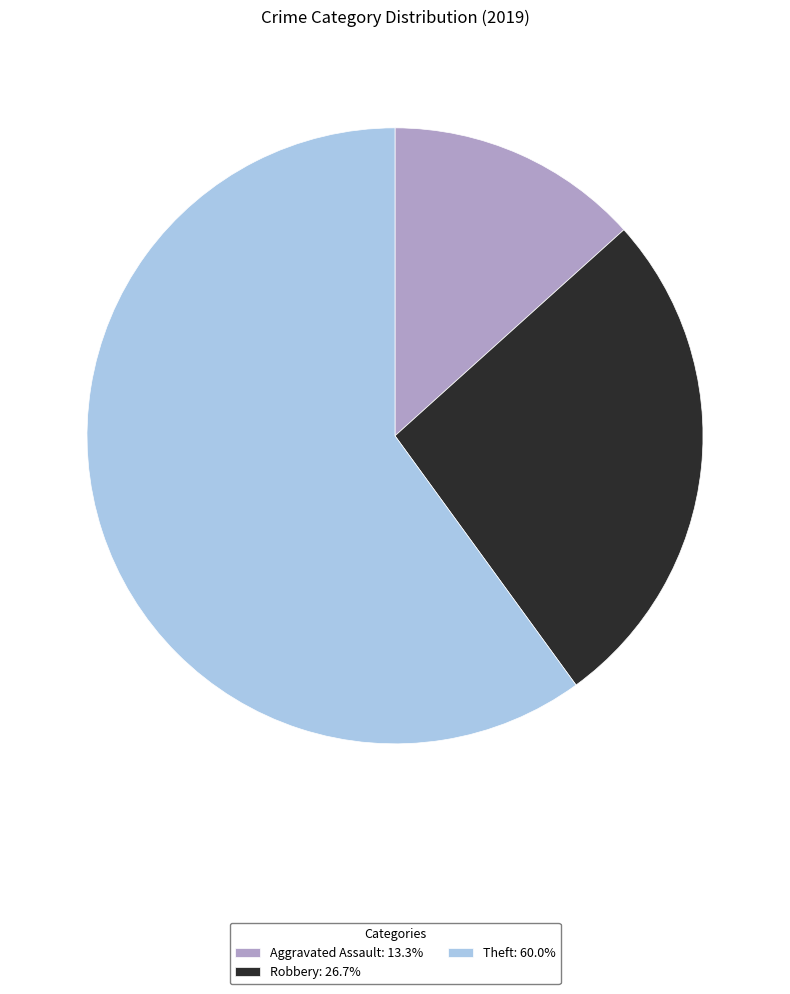

What is the ratio of the value at Aggravated Assault: 13.3% to the value at Robbery: 26.7%?

0.5